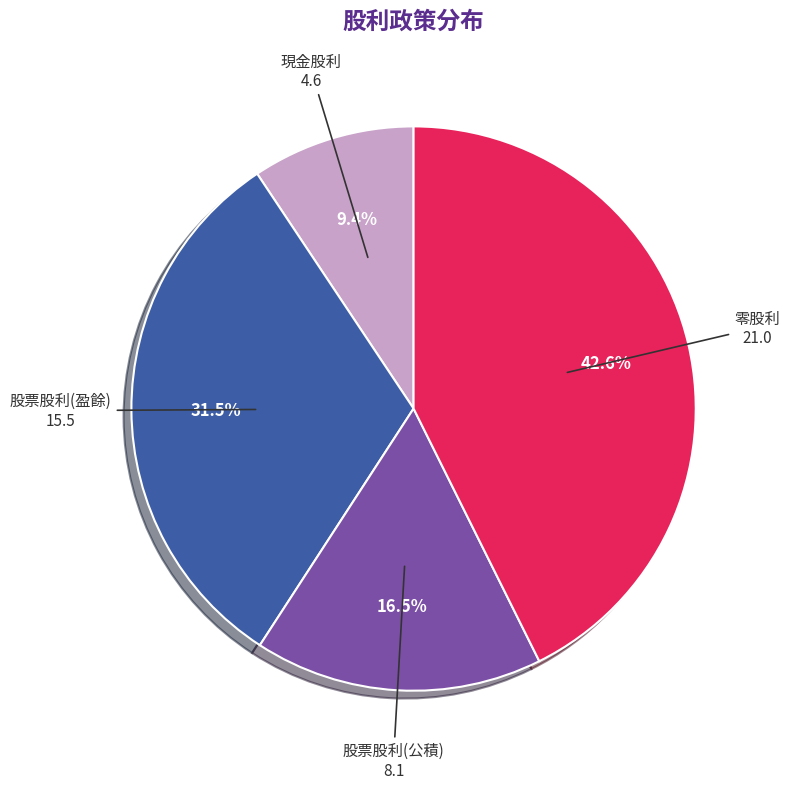

Is there any slice that represents more than half of the pie?

No